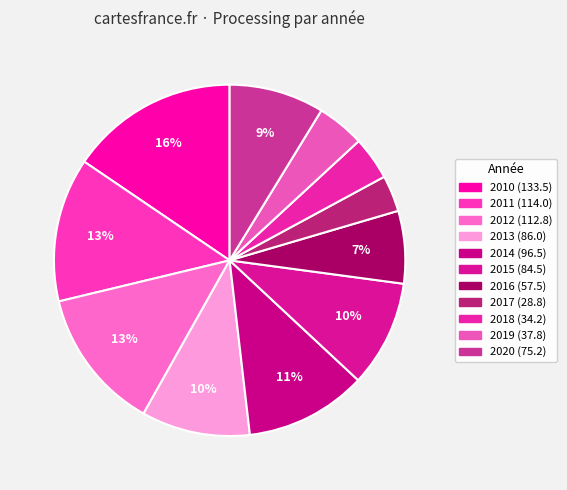

True or false: 2016 accounts for 7% of the total.

True